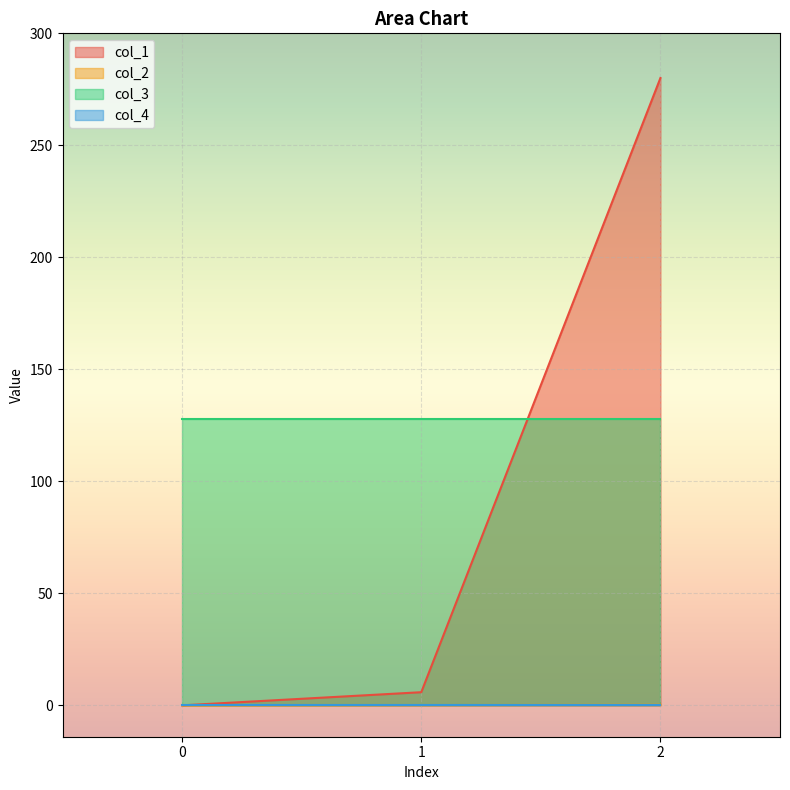

What is the spread (max minus min) of values at 0?

128.0